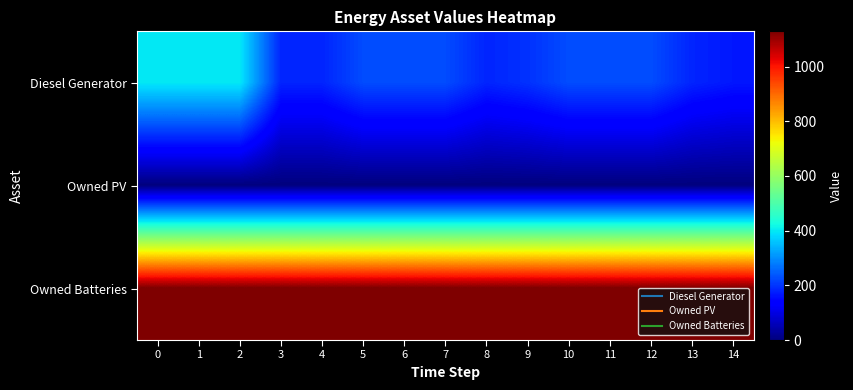

Rank the series by their maximum value, from lowest to highest.

Owned PV, Diesel Generator, Owned Batteries